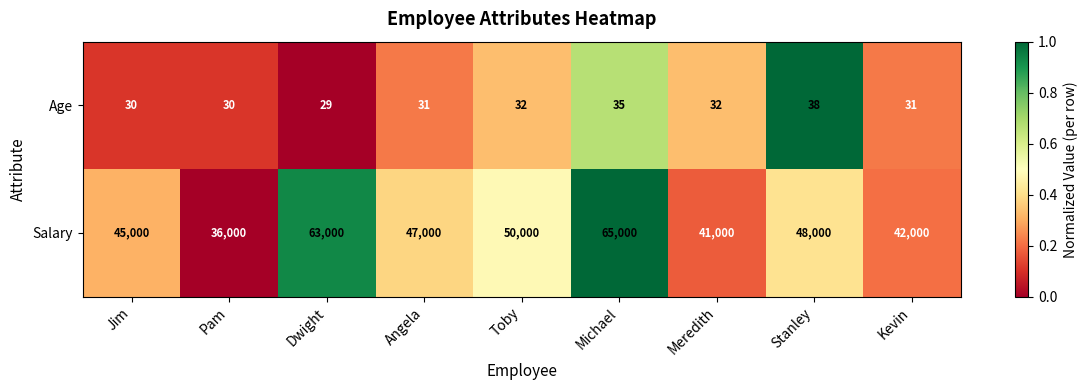

How many data points in Age are less than 31?

3